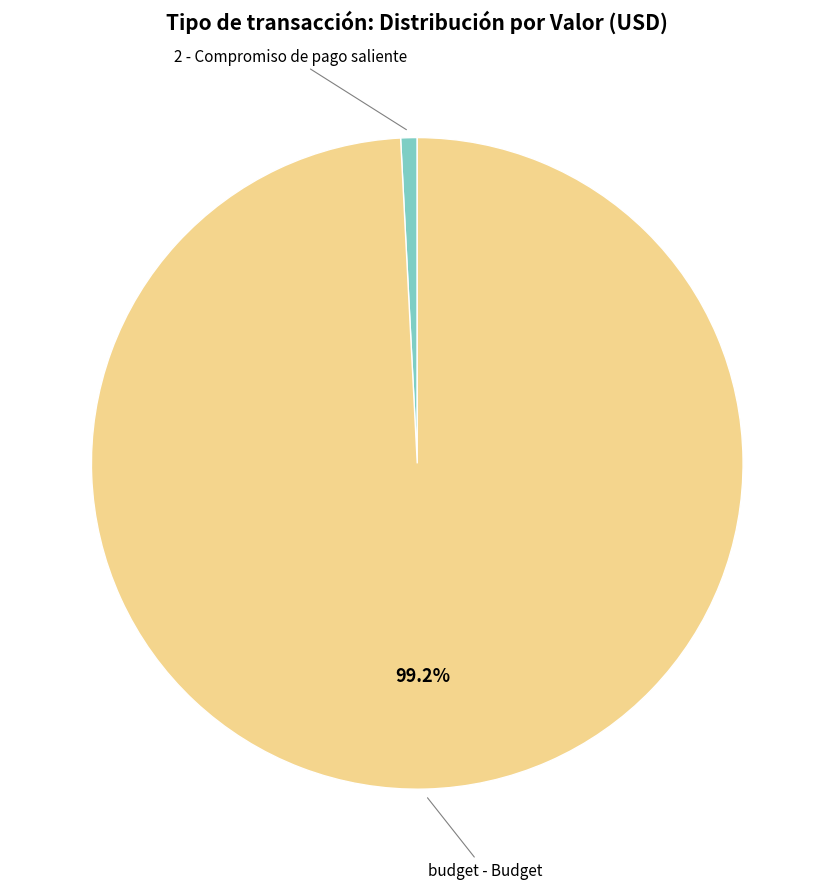

Does 2 - Compromiso de pago saliente represent more than half of the total?

No